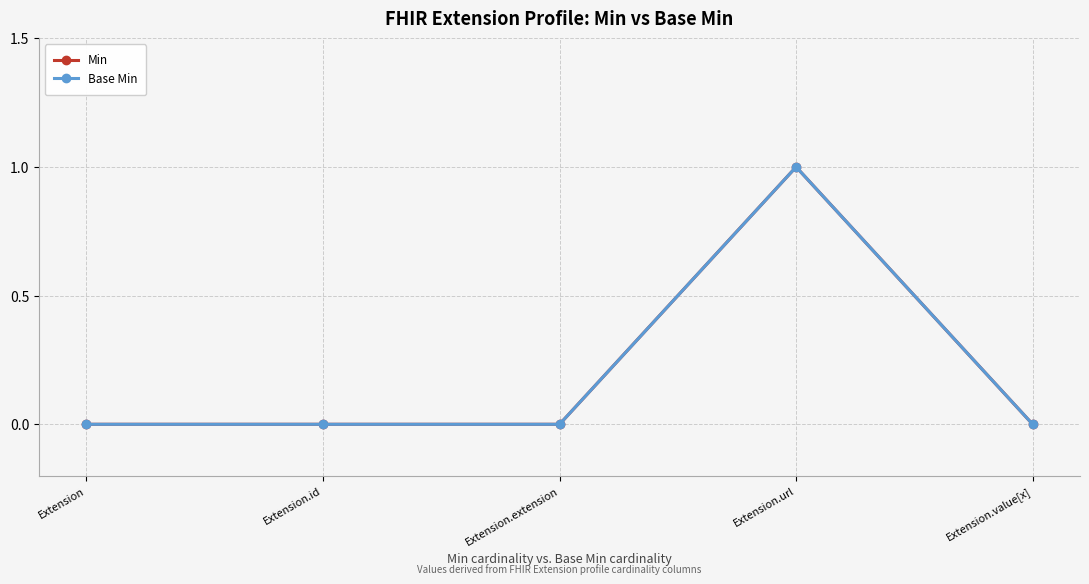

True or false: Min has a value of 0 at Extension.extension.

True